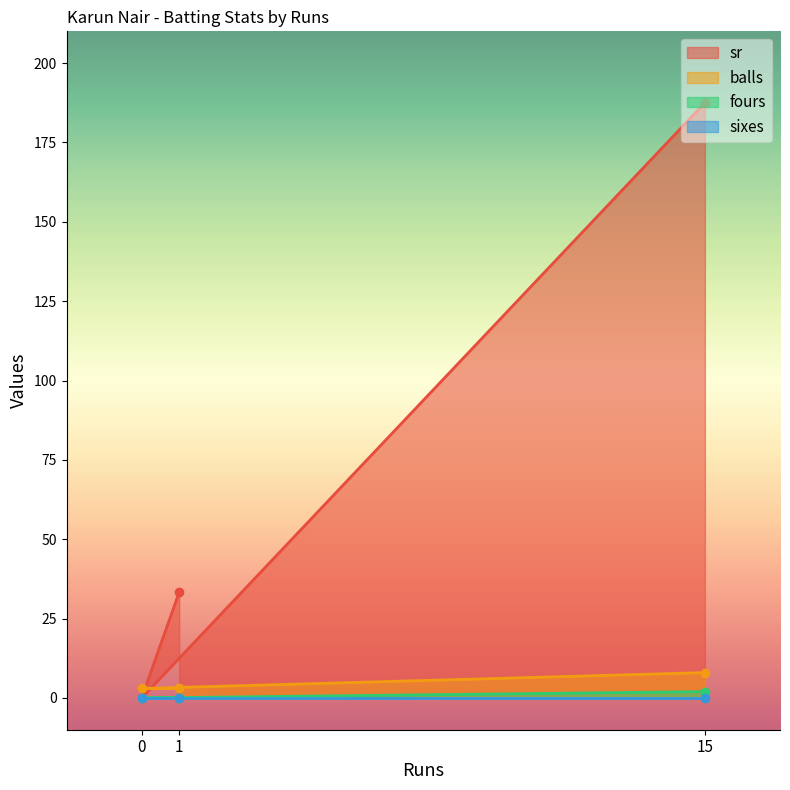

What is the difference between the balls values at 1 and 15?

5.0